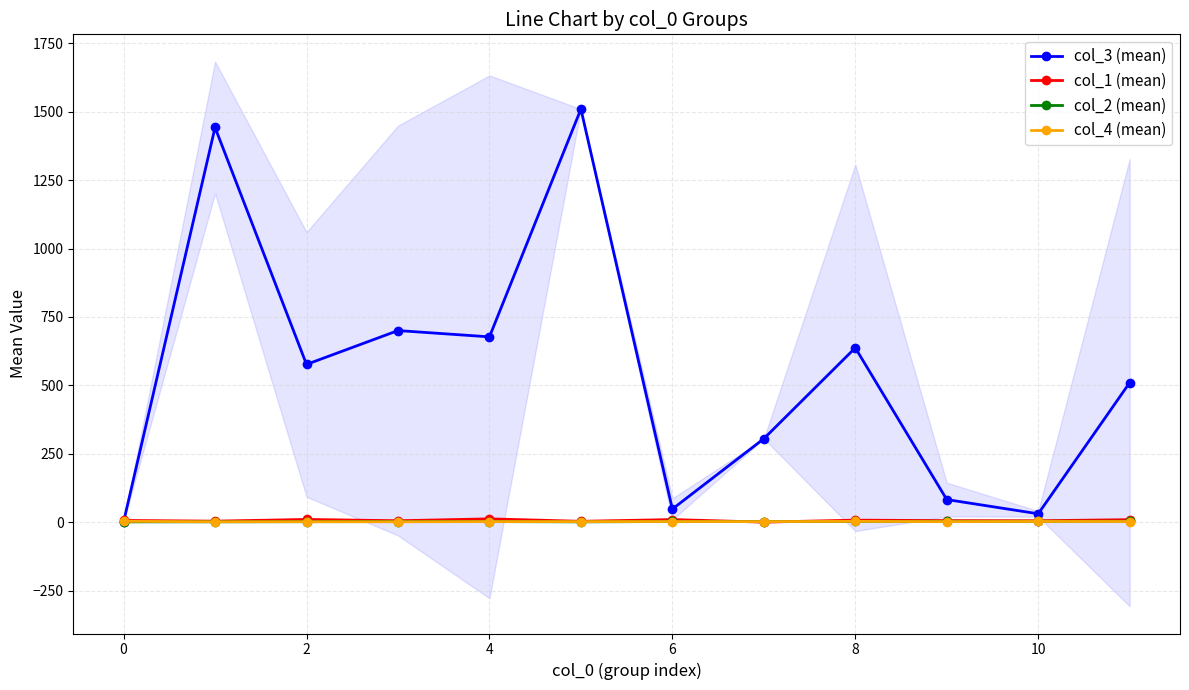

What is the difference between the highest and lowest values at 2?

575.0